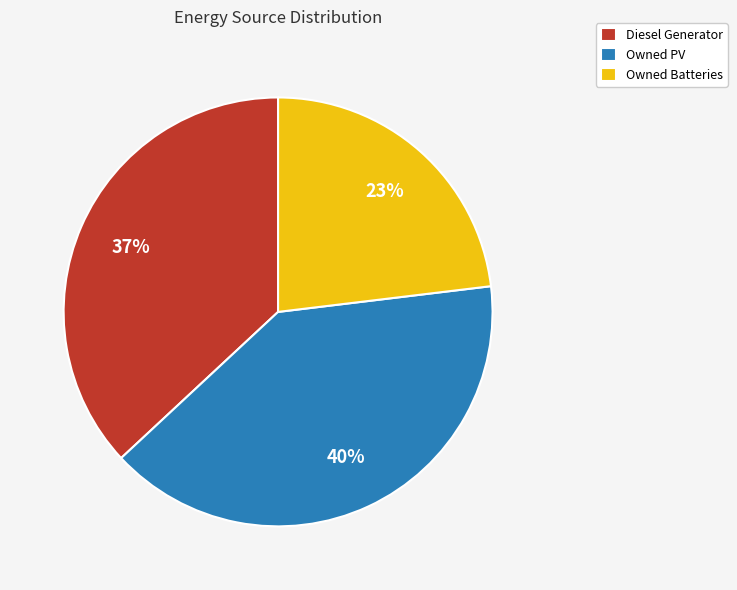

Does any single category account for the majority?

No